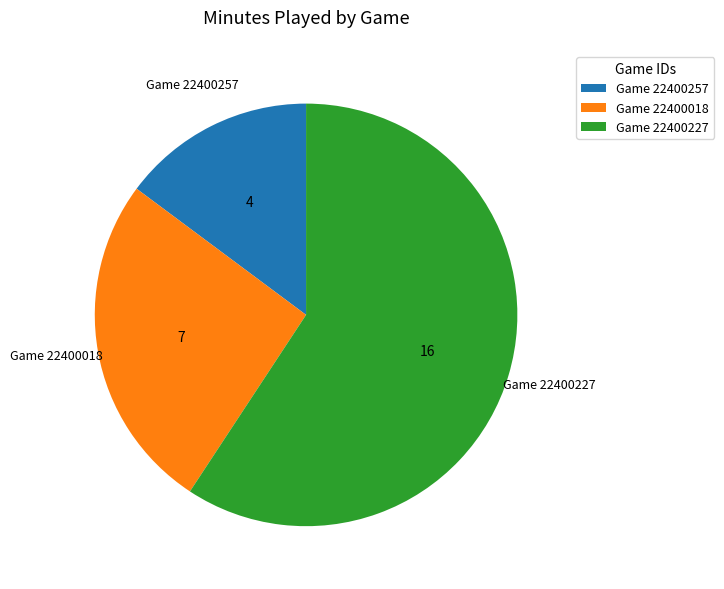

Which category has the smallest portion of the pie?

Game 22400257